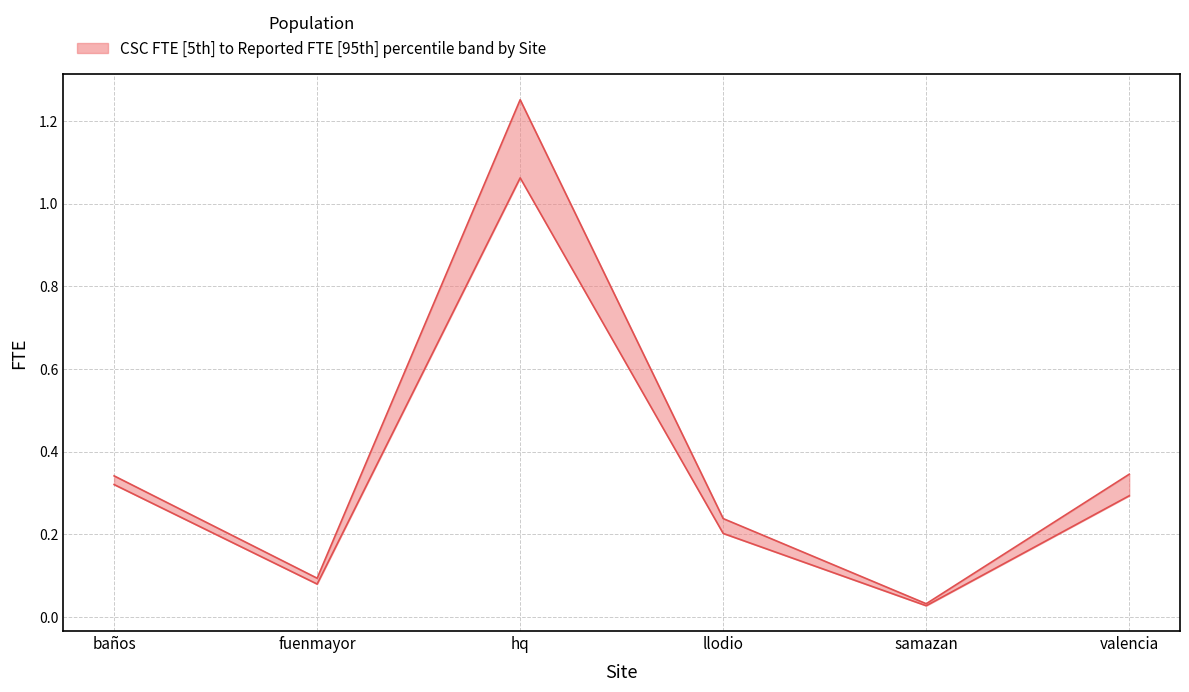

Between llodio and valencia, which series saw the biggest shift?

csc fte